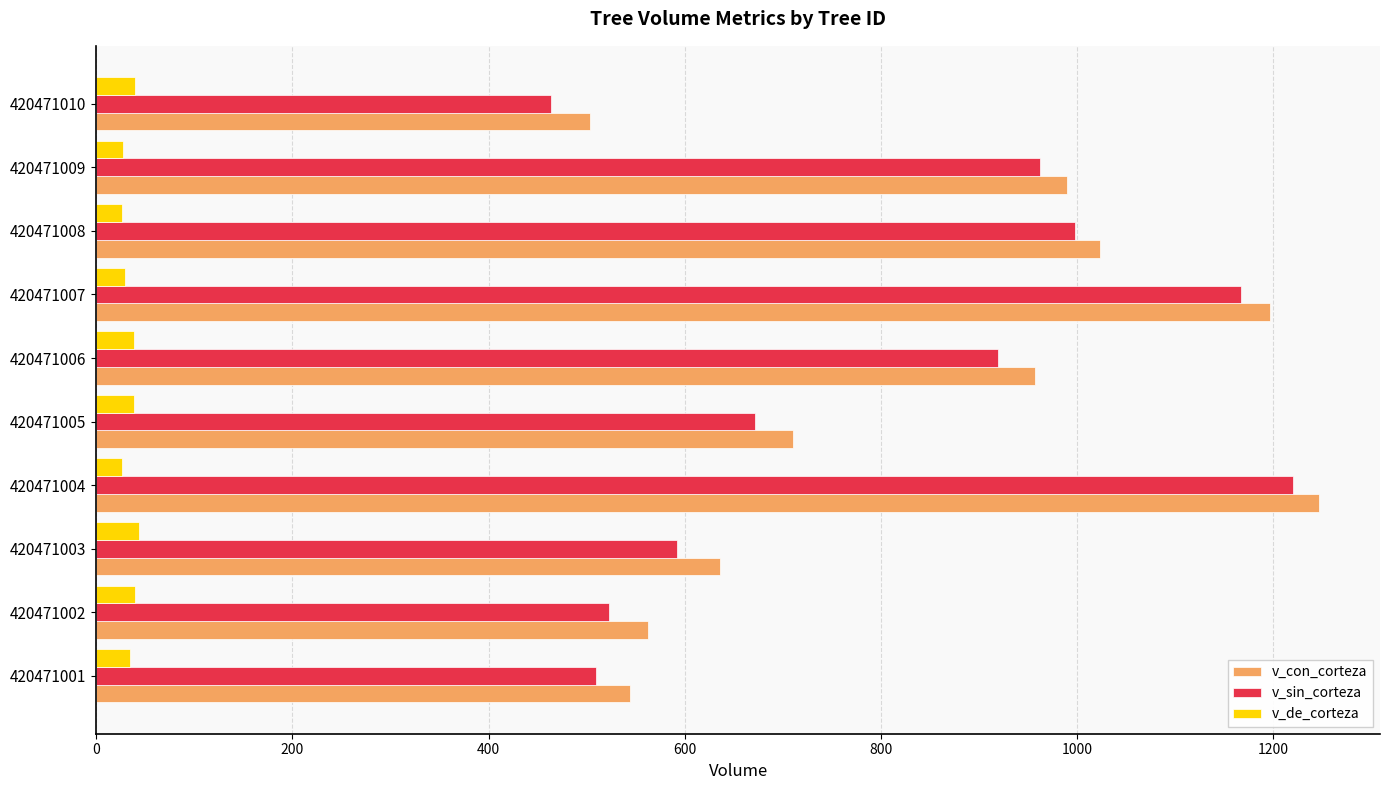

Which series has the widest spread of values?

v_sin_corteza